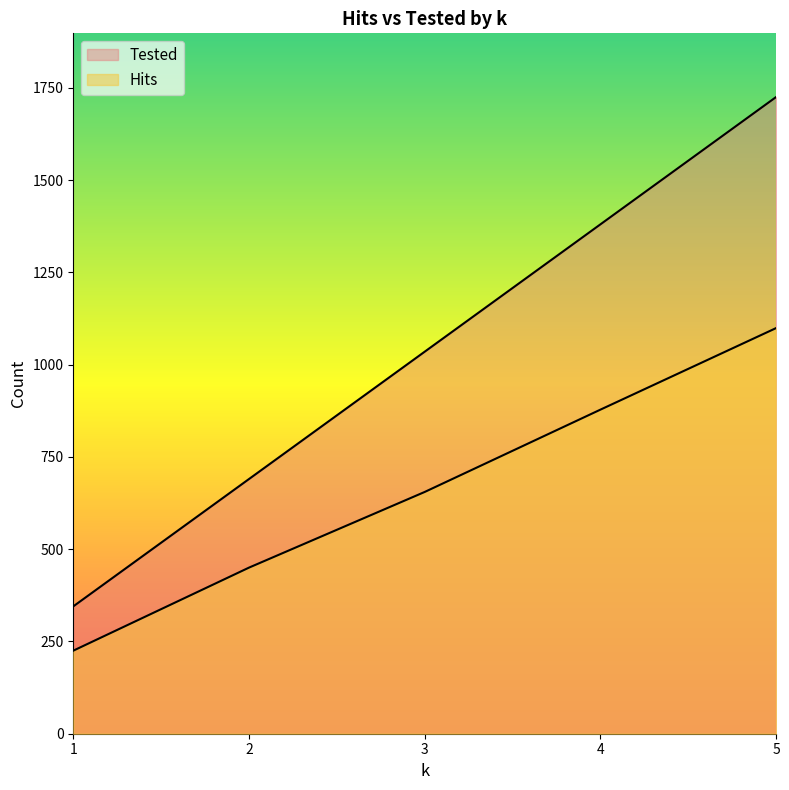

What is the difference between the maximum and second lowest values in the Tested series?

1035